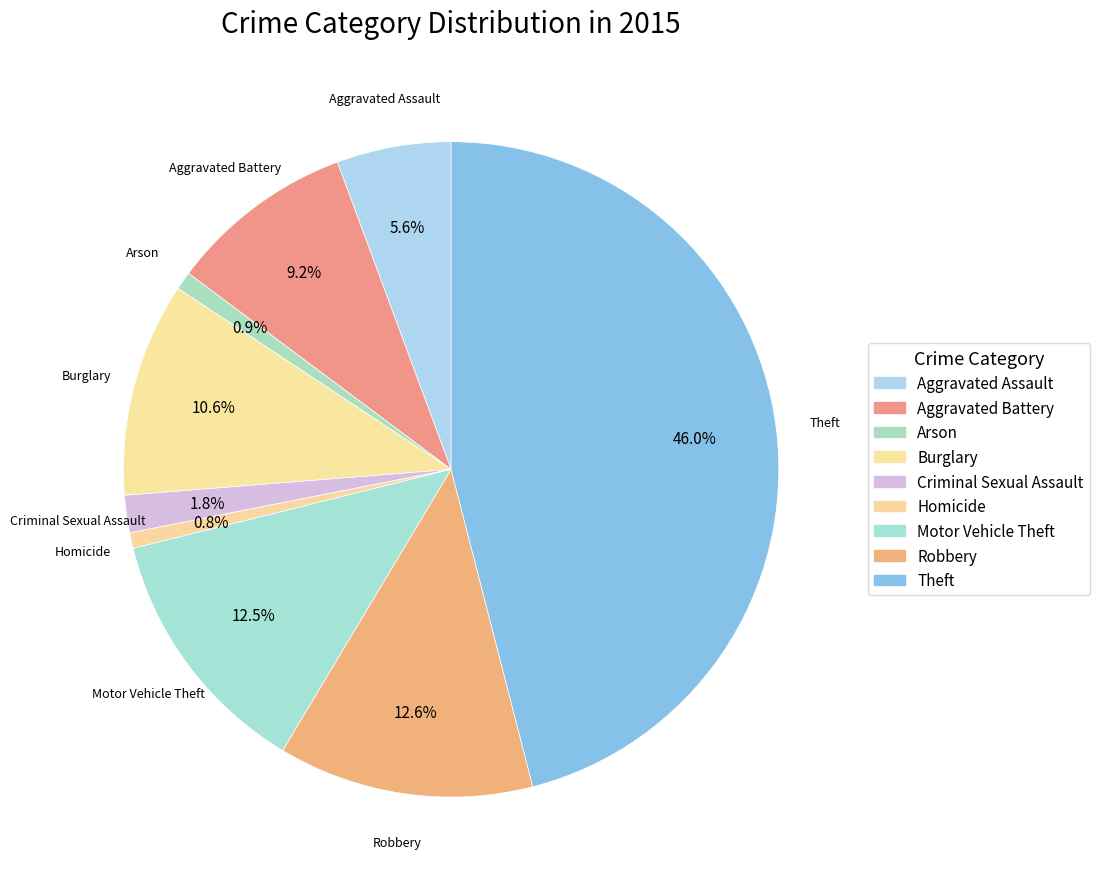

To the nearest percent, what percentage of the pie is Robbery?

13%